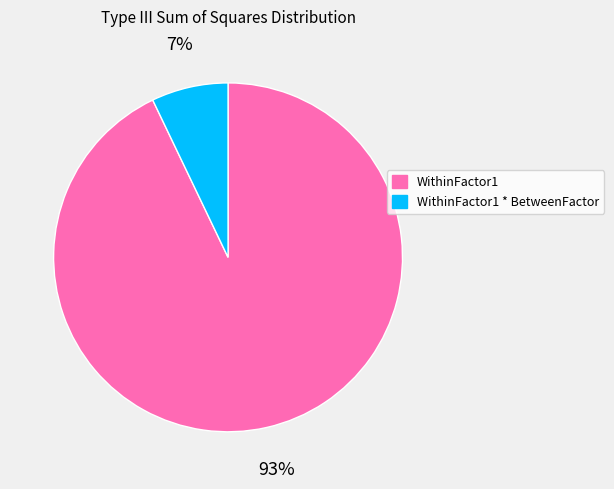

How many segments does this pie chart have?

2